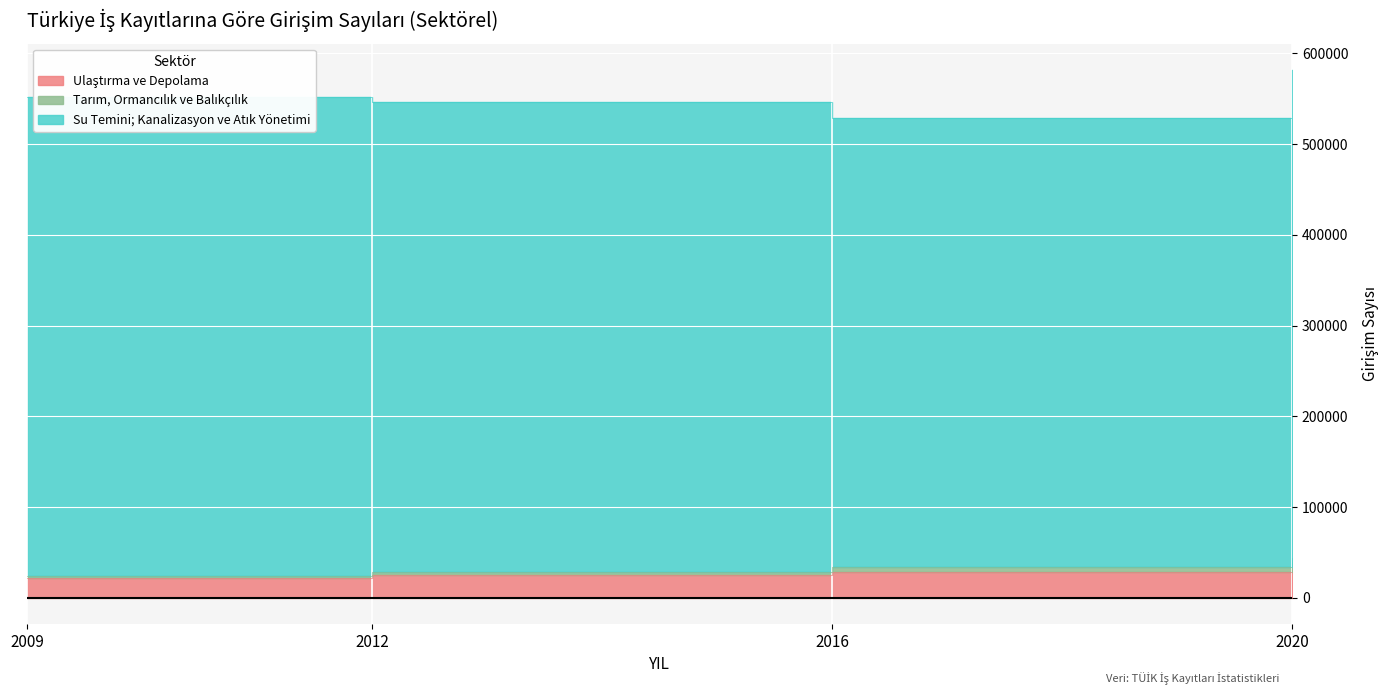

What is the difference between the Su Temini; Kanalizasyon ve Atık Yönetimi values at 2009 and 2012?

9547